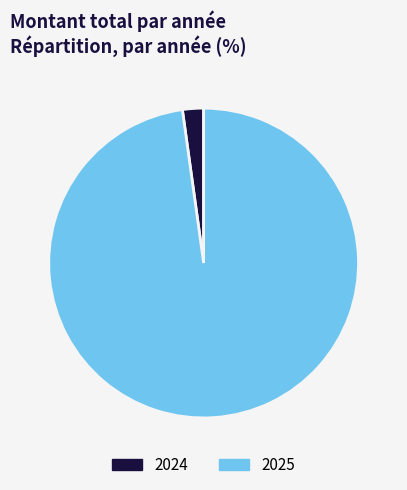

Rank the categories by value from highest to lowest.

2025, 2024